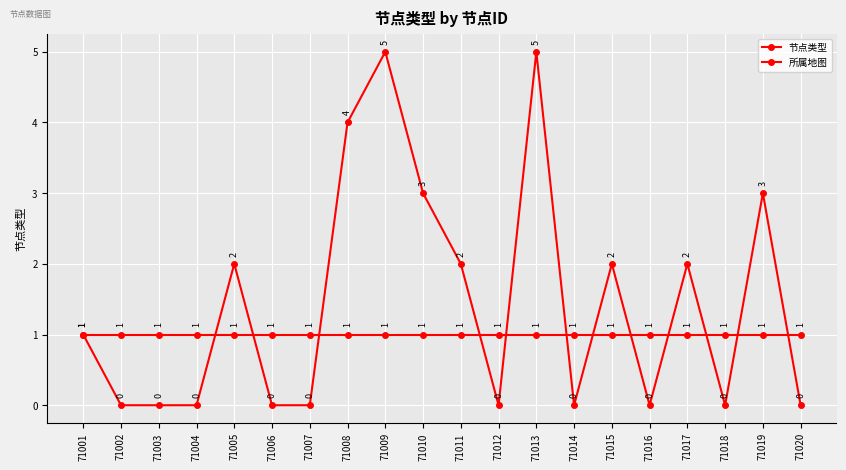

Does the chart have visible grid lines?

Yes